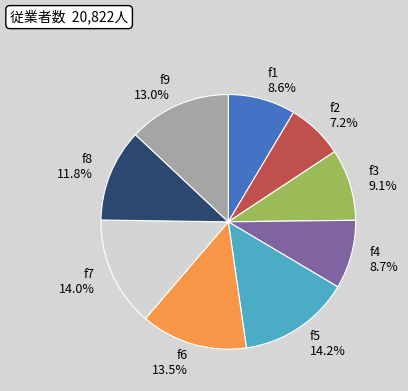

What portion of the pie excludes f9?

87.0%